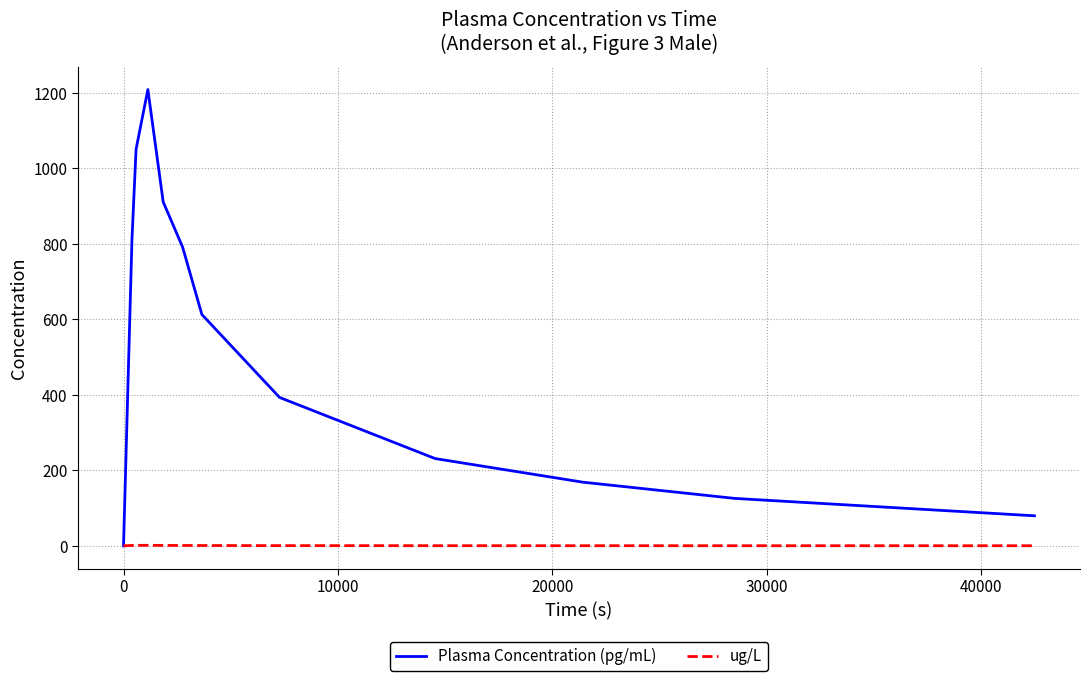

How many lines are shown in the chart?

2